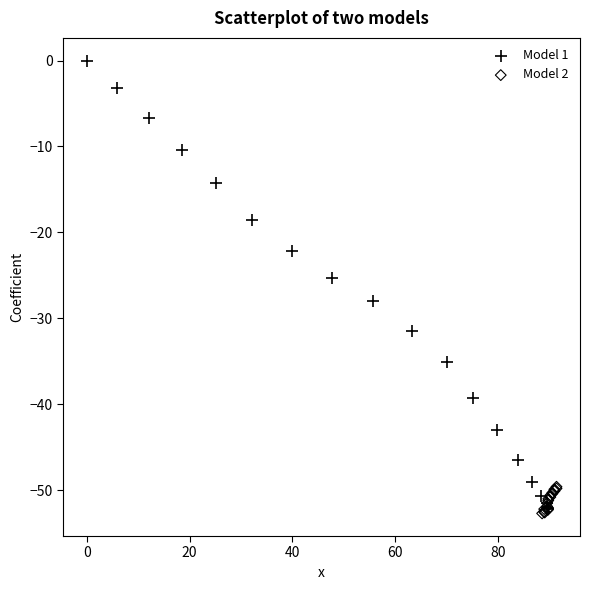

Which series reaches the minimum Y coordinate?

Model 2